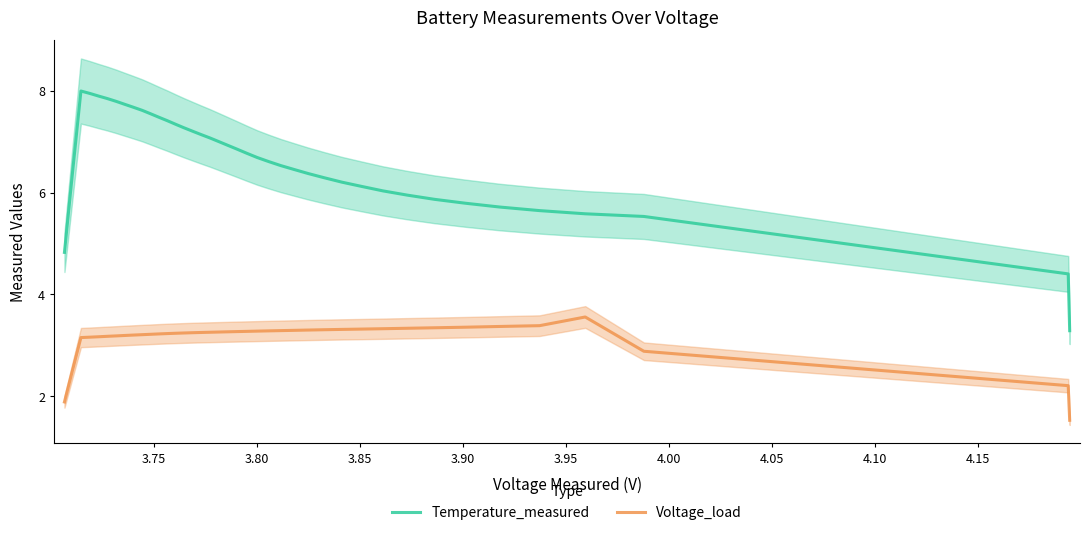

True or false: Temperature_measured and Voltage_load intersect in this chart.

False